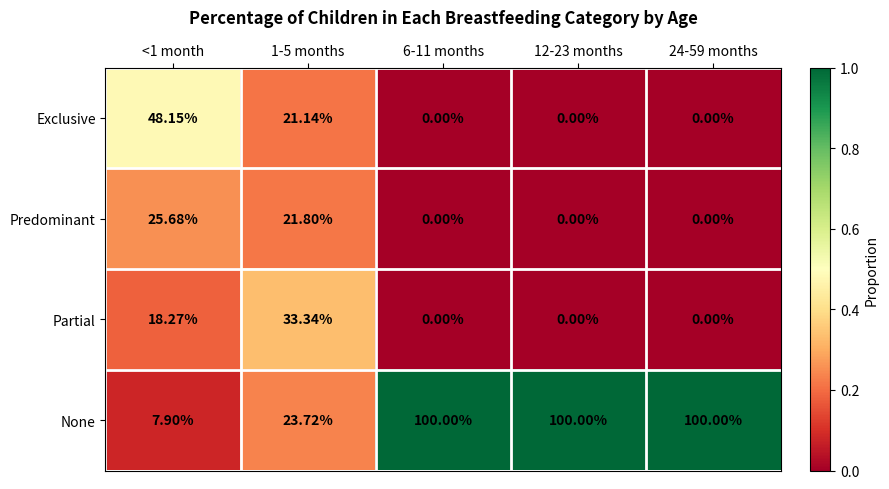

What is the difference between the highest and lowest values at 6-11 months?

100.0